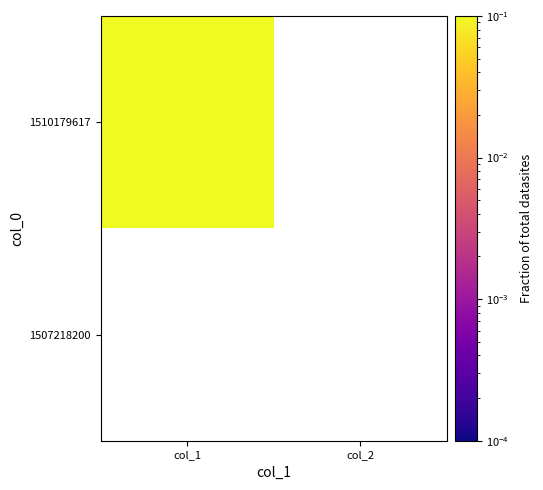

At which label is 1510179617 closest to 1?

col_1